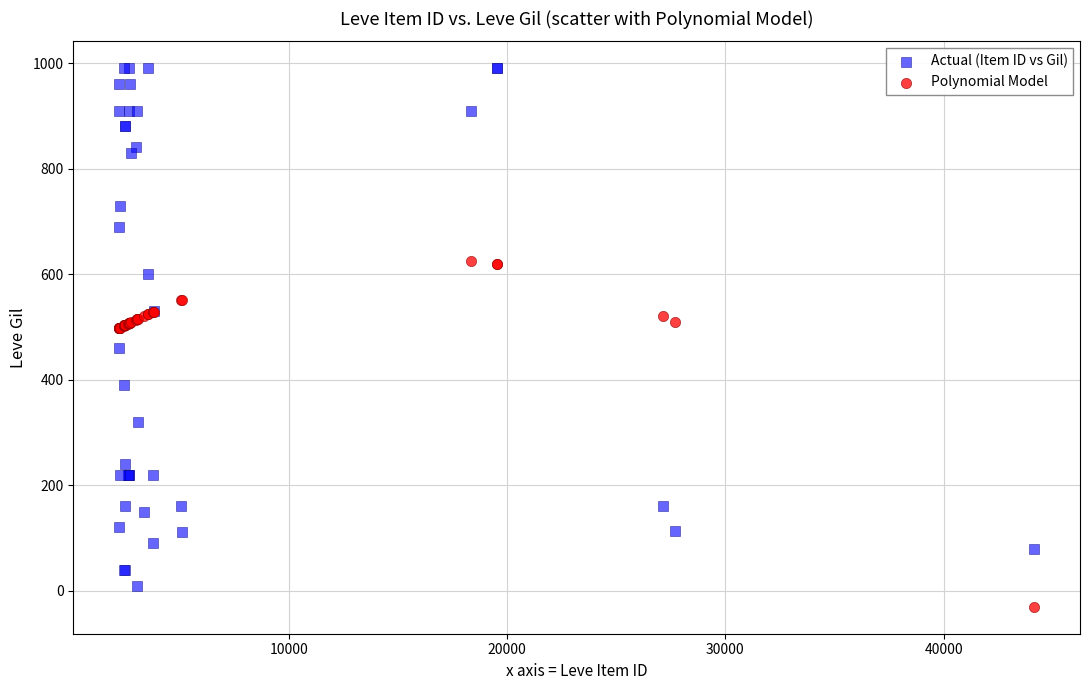

Which series contains the highest Y value?

Actual (Item ID vs Gil)